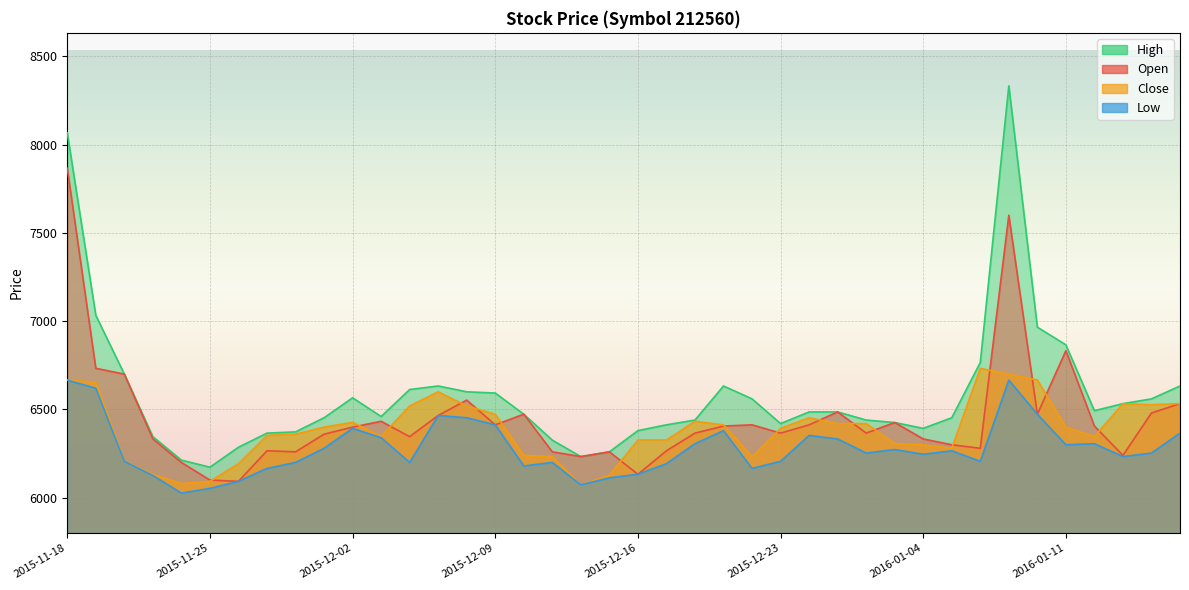

What is the spread (max minus min) of values at 2015-11-23?

220